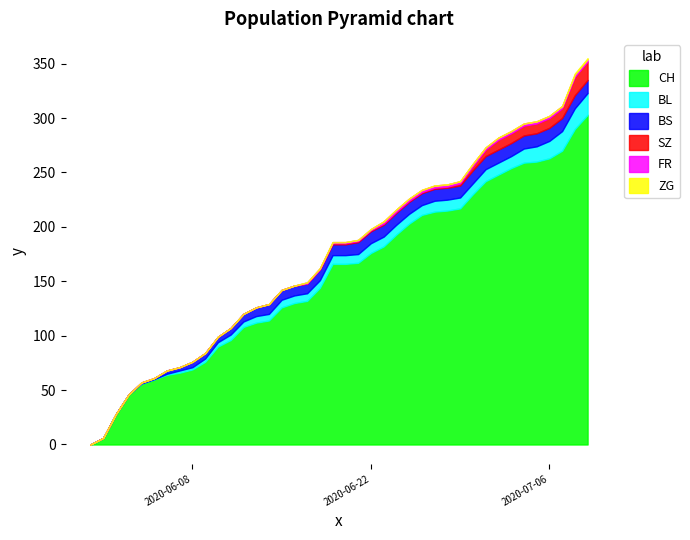

What is the total value across all series at 2020-06-12?

120